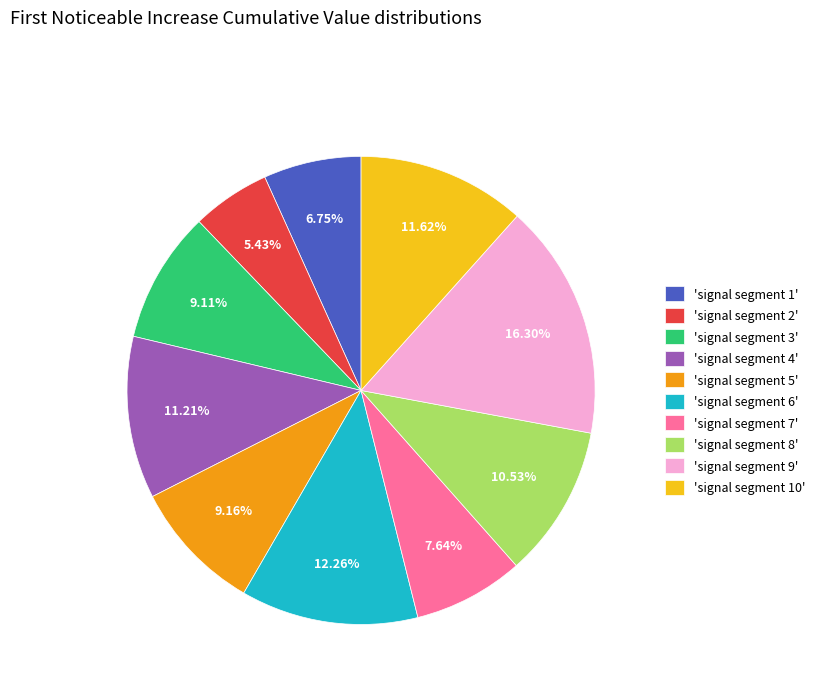

Which has a higher value, 'signal segment 4' or 'signal segment 1'?

'signal segment 4'